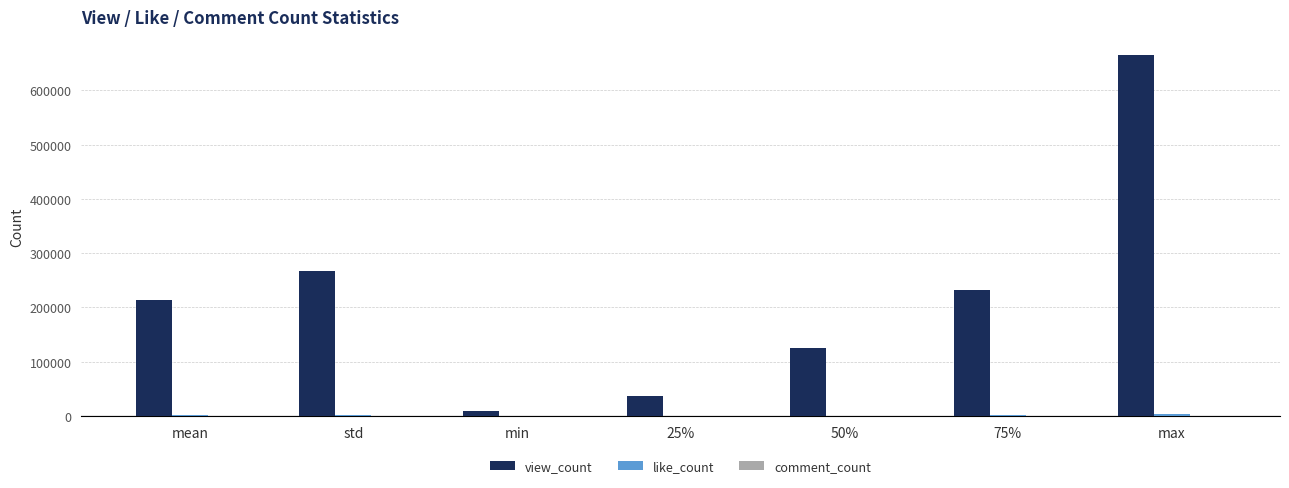

At which label is view_count closest to 336988?

std